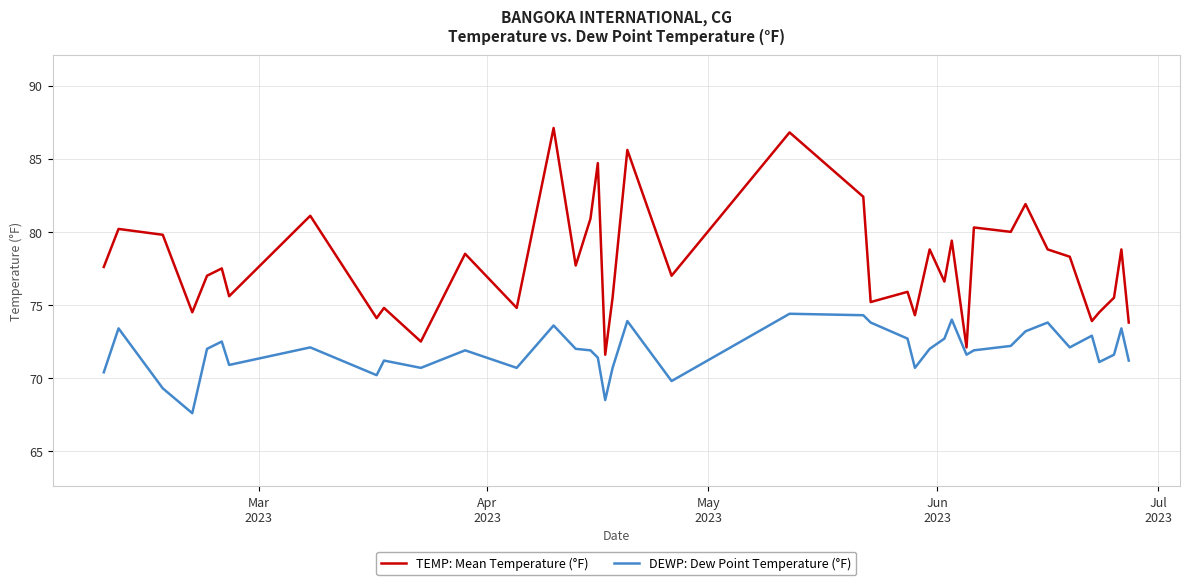

What is the minimum value shown in the chart?

67.6